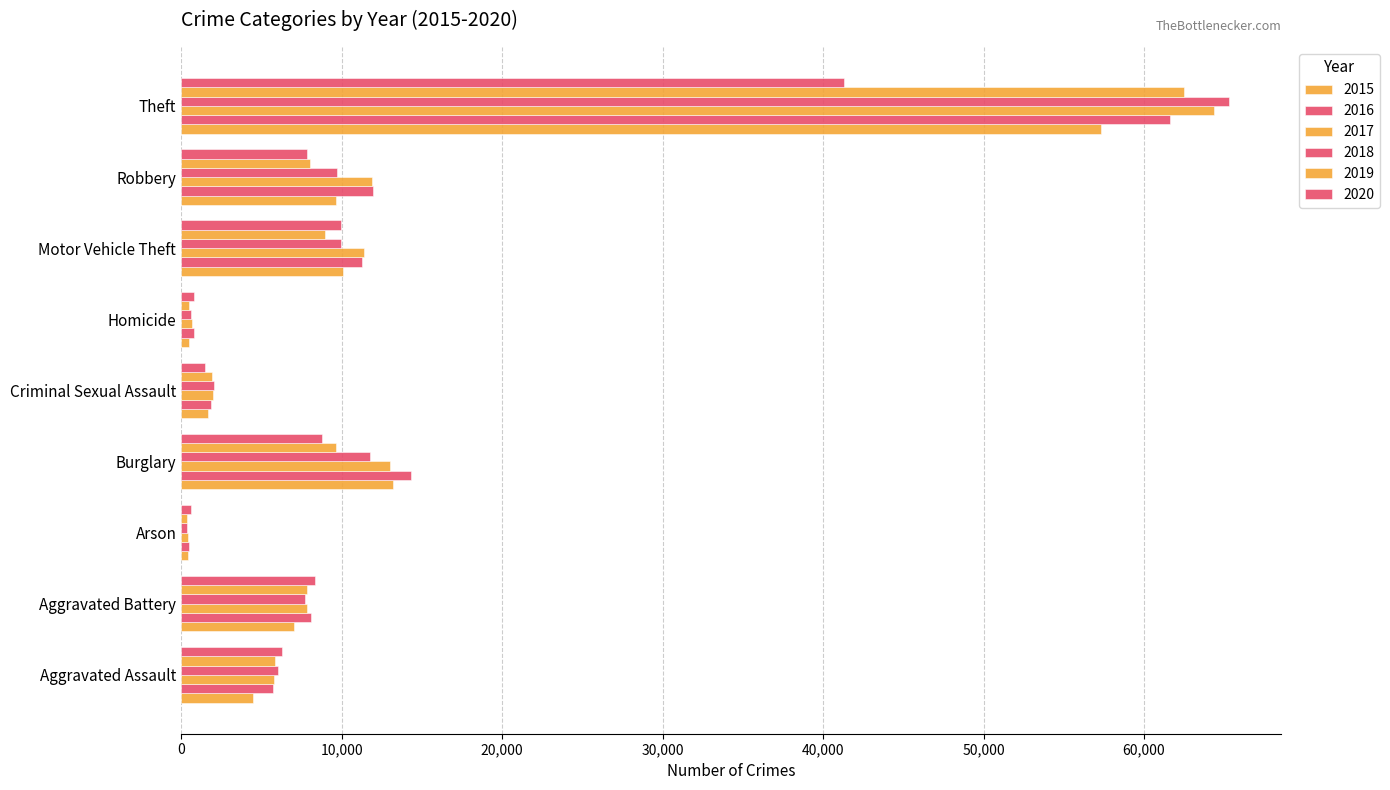

Rank the series by their maximum value, from highest to lowest.

2018, 2017, 2019, 2016, 2015, 2020